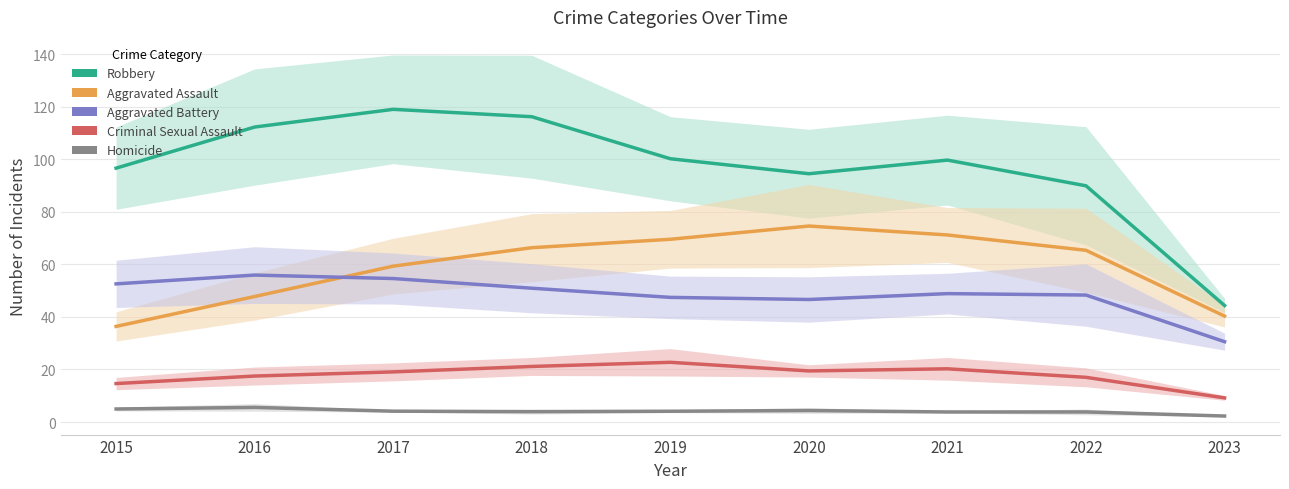

True or false: Aggravated Assault has a value of 52.3 at 2015.

False